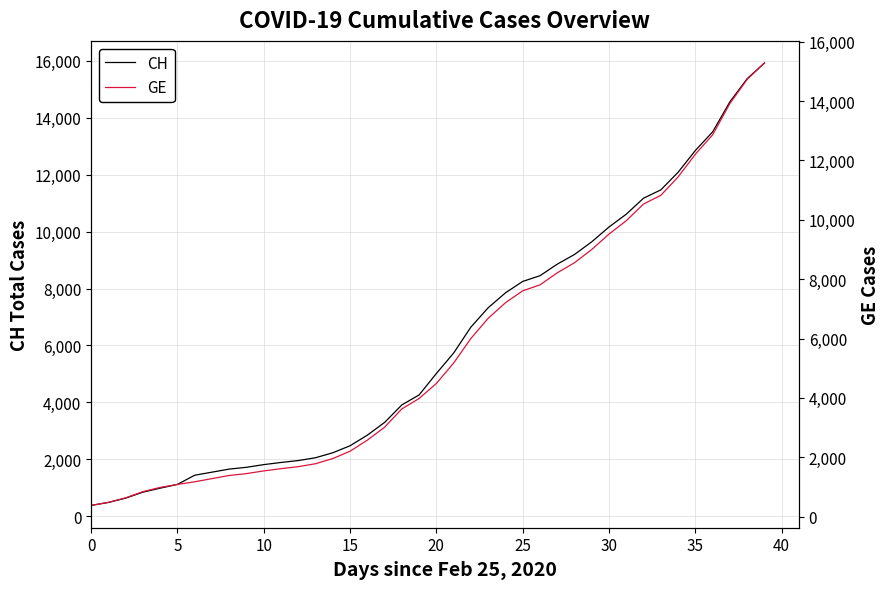

Between 25 and 28, which is larger?

28